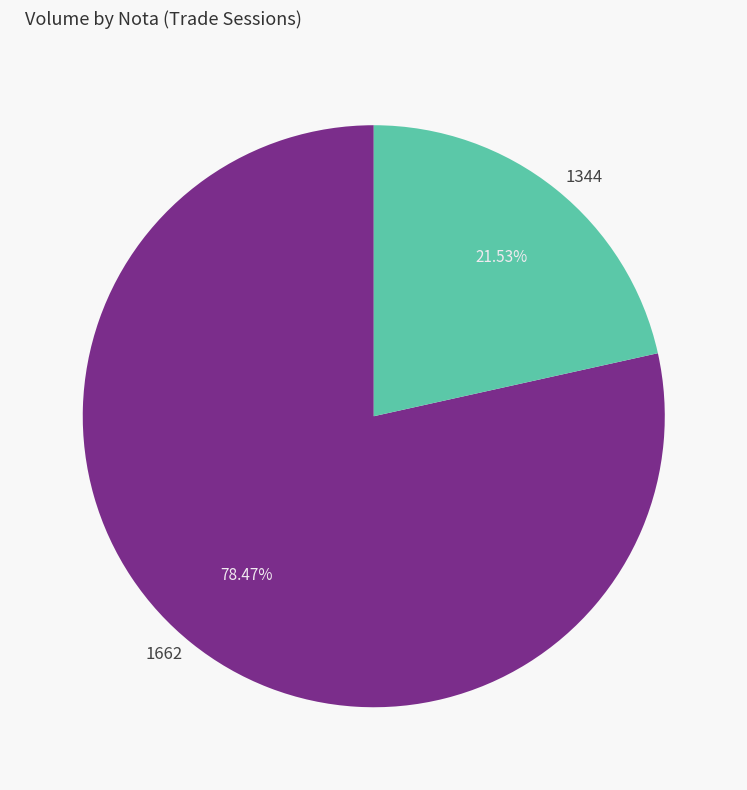

Is it true that 1344 is 36% of the pie?

False